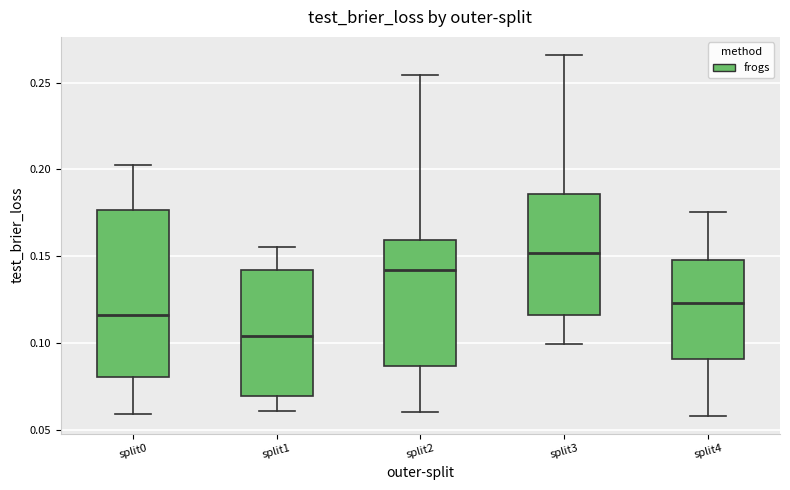

Where does the median line of the box for split2 sit on the y-axis? The values are not printed on the chart, so give them approximately, as read against the axis.

0.140